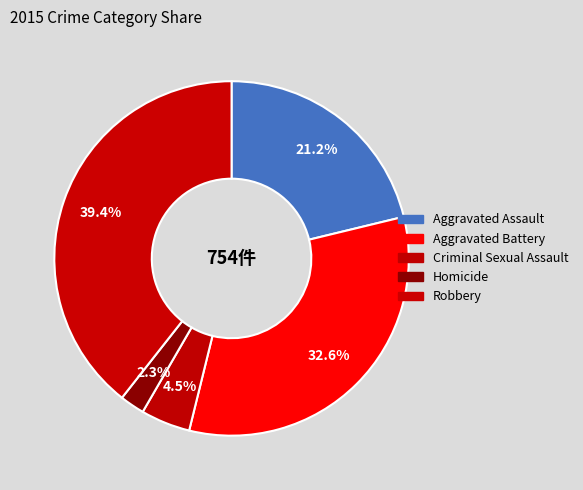

How many segments does this pie chart have?

5